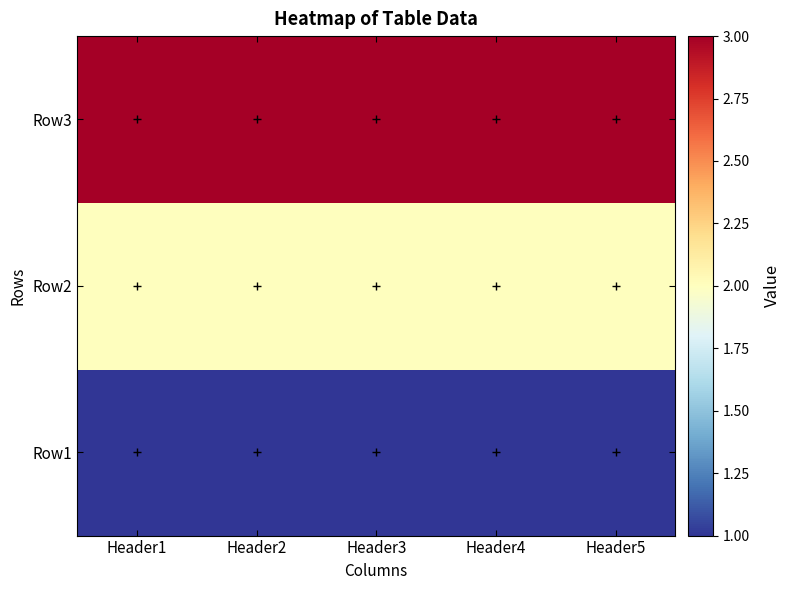

At Header5, list the series in order from largest to smallest.

Row3, Row2, Row1